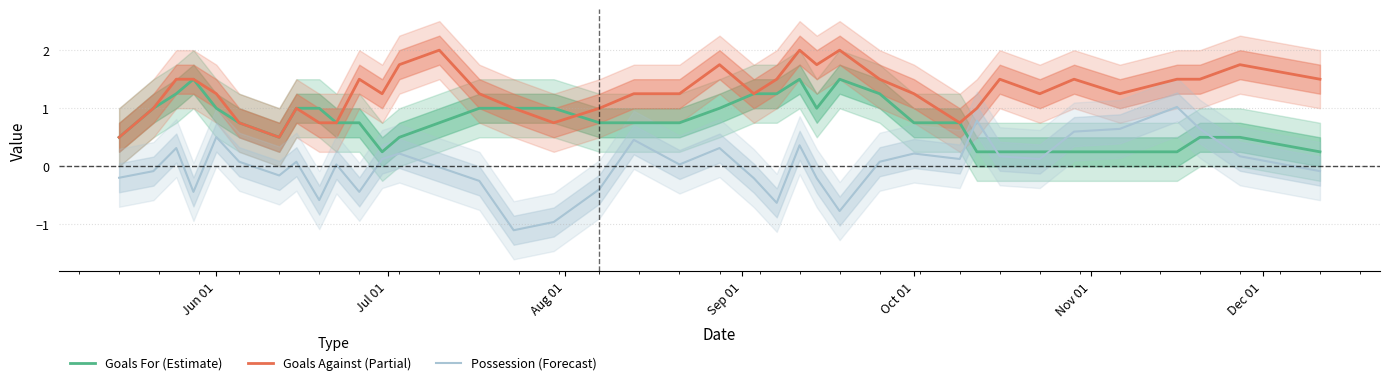

Does the chart display data point markers on the line(s)?

No